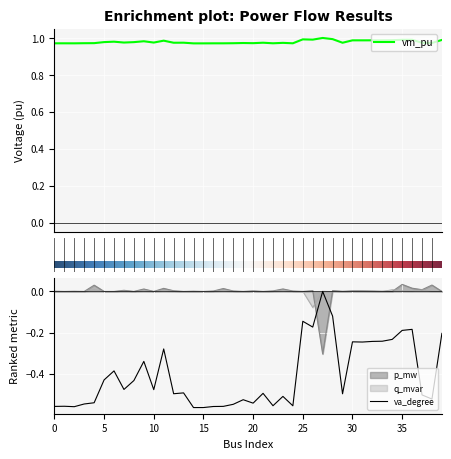

The value of q_mvar at 36 is 0.0. True or false?

False